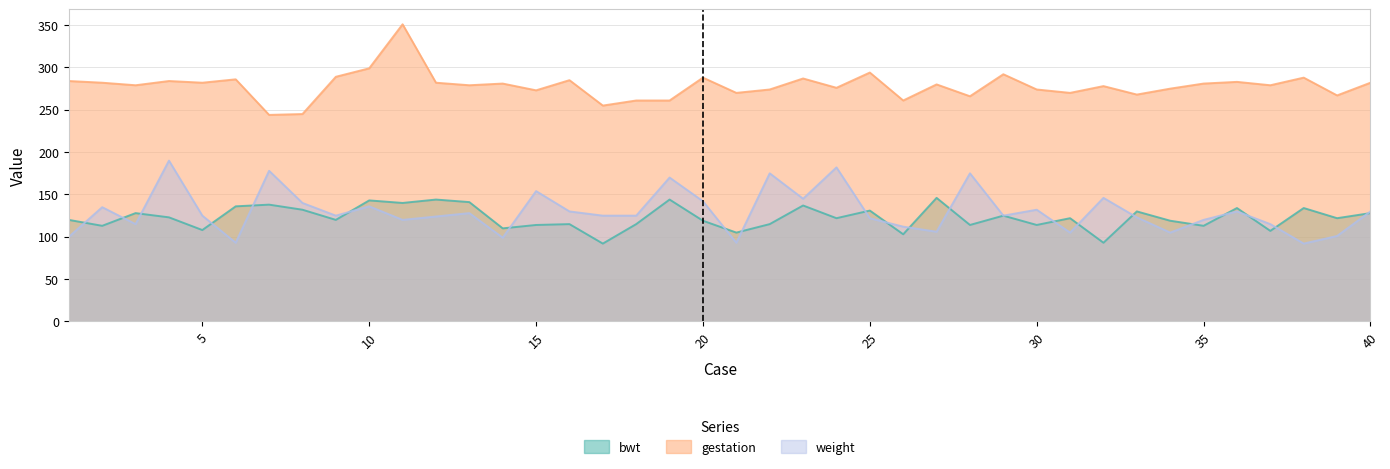

Does the chart have visible grid lines?

Yes